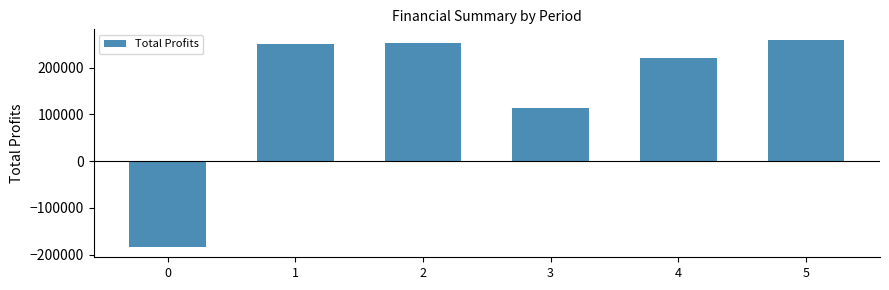

What is the ratio of the value at 5 to the value at 4?

1.2